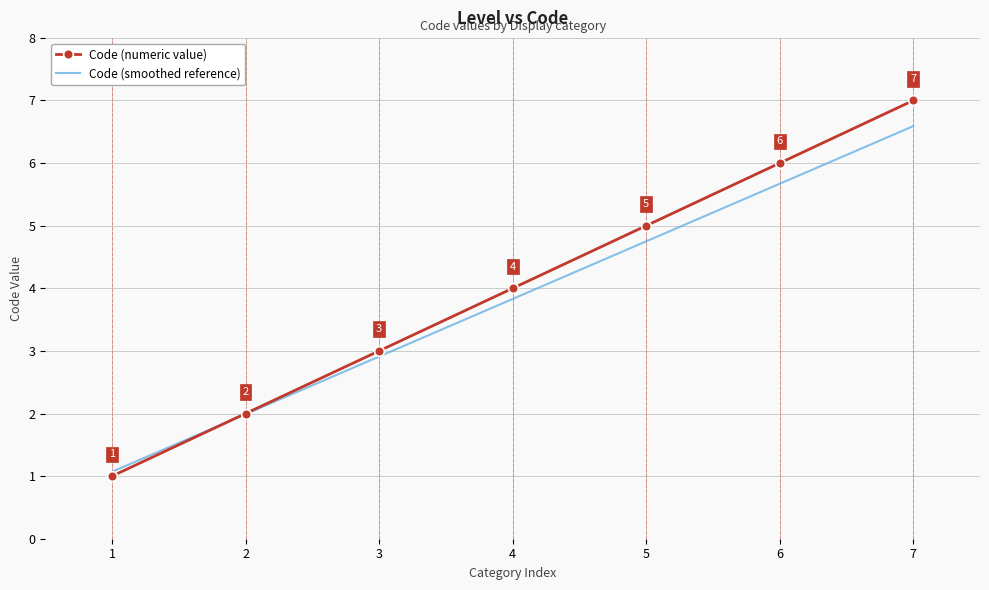

Is the value of Code (numeric value) at 1 greater than the value of Code (smoothed reference) at 7?

No